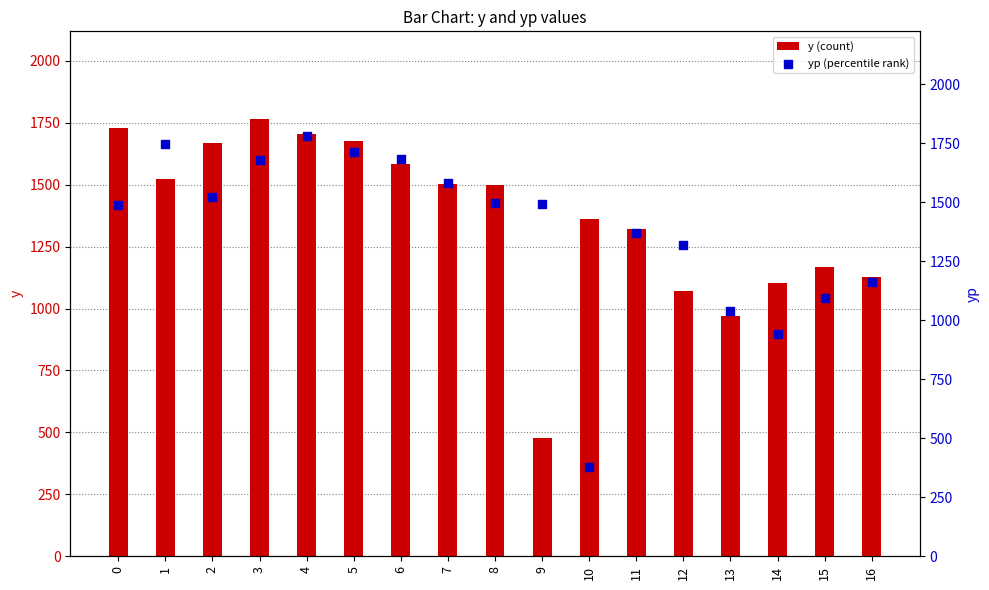

Is the value of yp (percentile rank) at 0 greater than the value of y (count) at 8?

No